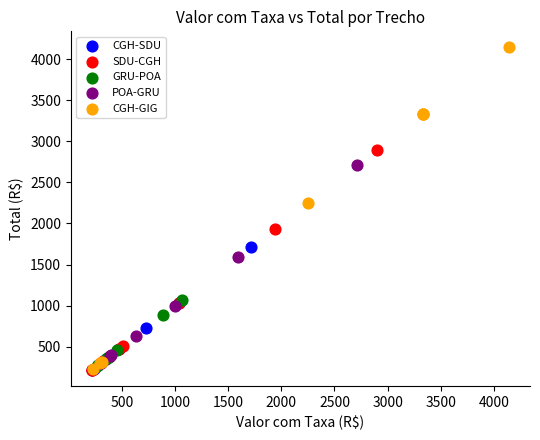

Which series has the widest spread of Y values?

CGH-GIG